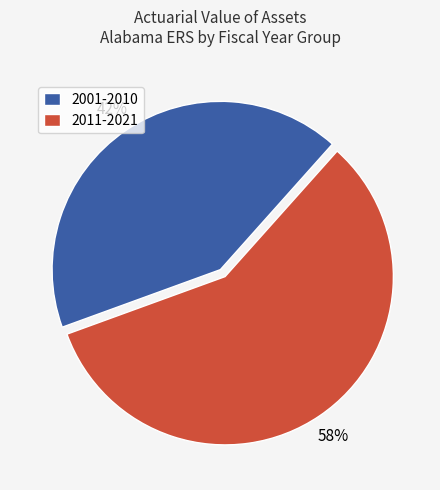

What is the ratio of the value at 2001-2010 to the value at 2011-2021?

0.7